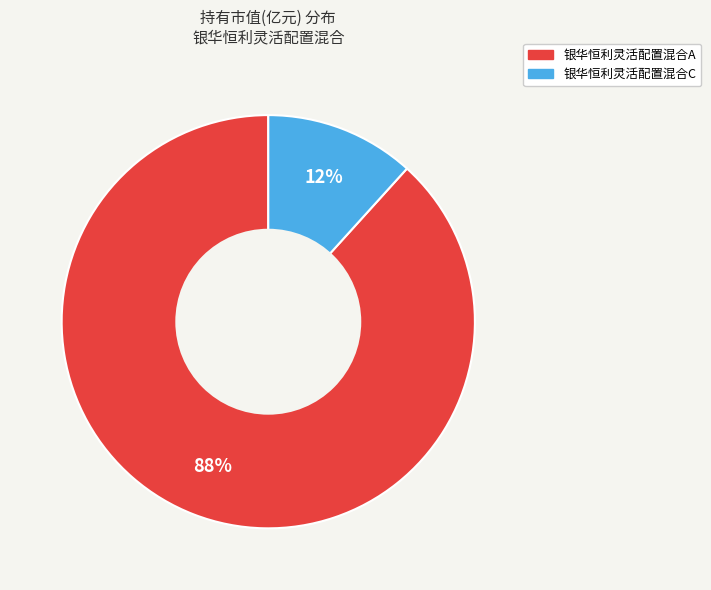

To the nearest percent, what is the combined percentage of 银华恒利灵活配置混合C and 银华恒利灵活配置混合A?

100%